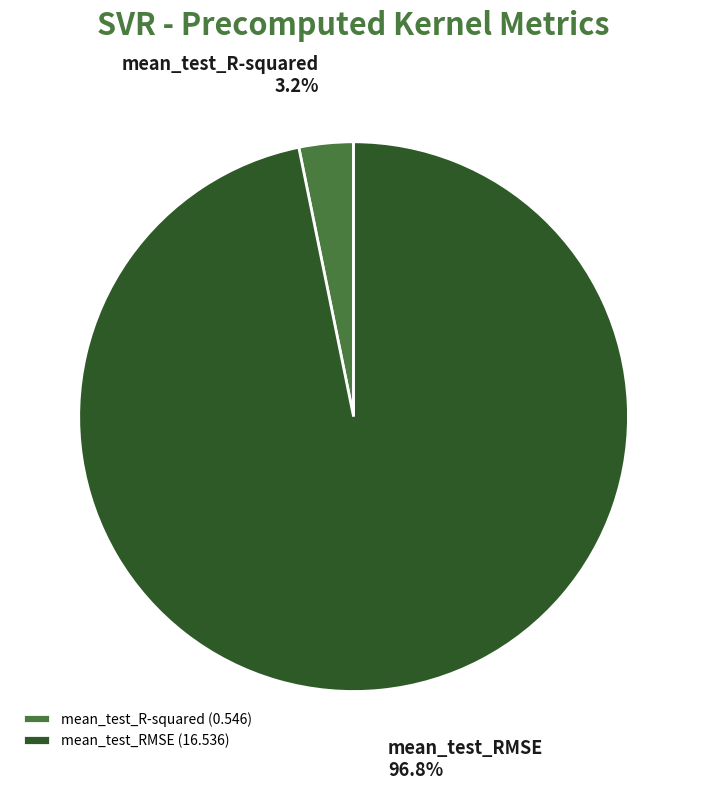

To the nearest percent, what portion does mean_test_R-squared represent?

3%